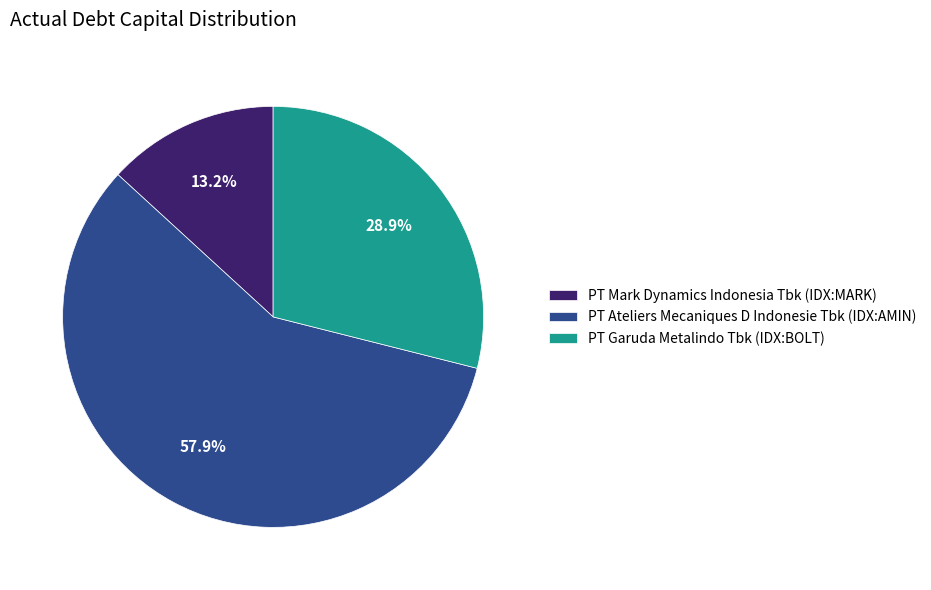

Count the number of slices in the pie.

3